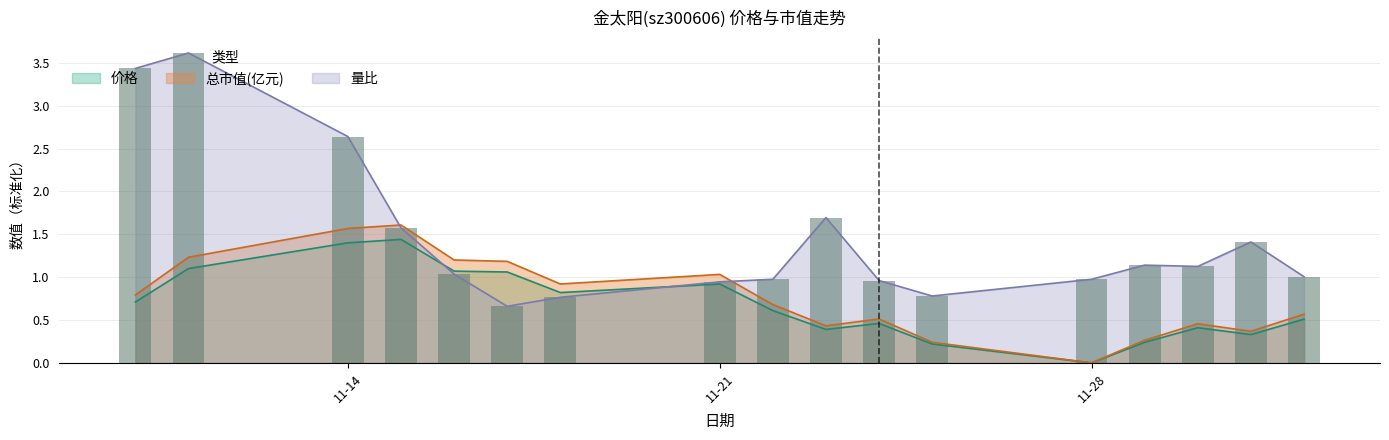

What is the highest value of the 总市值(亿元) series?

1.6